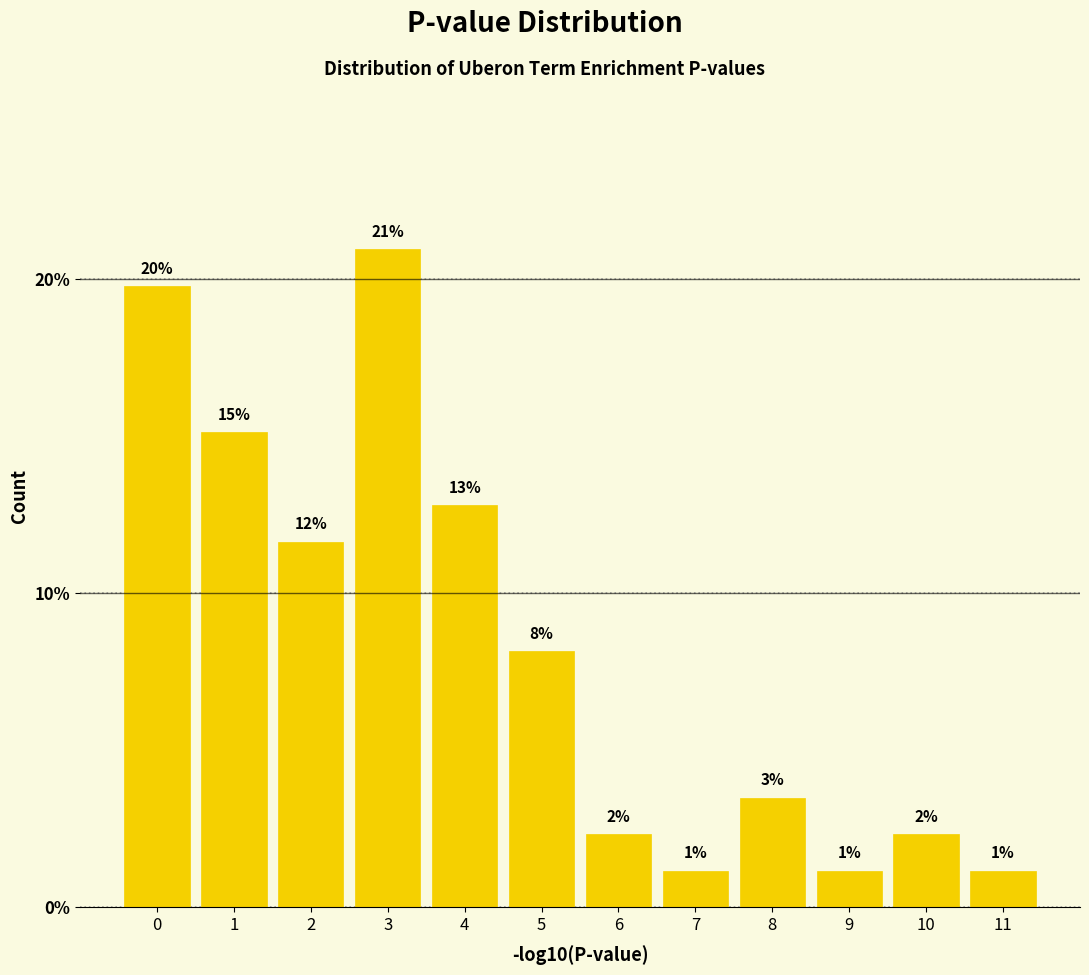

How many bars are there in total?

12